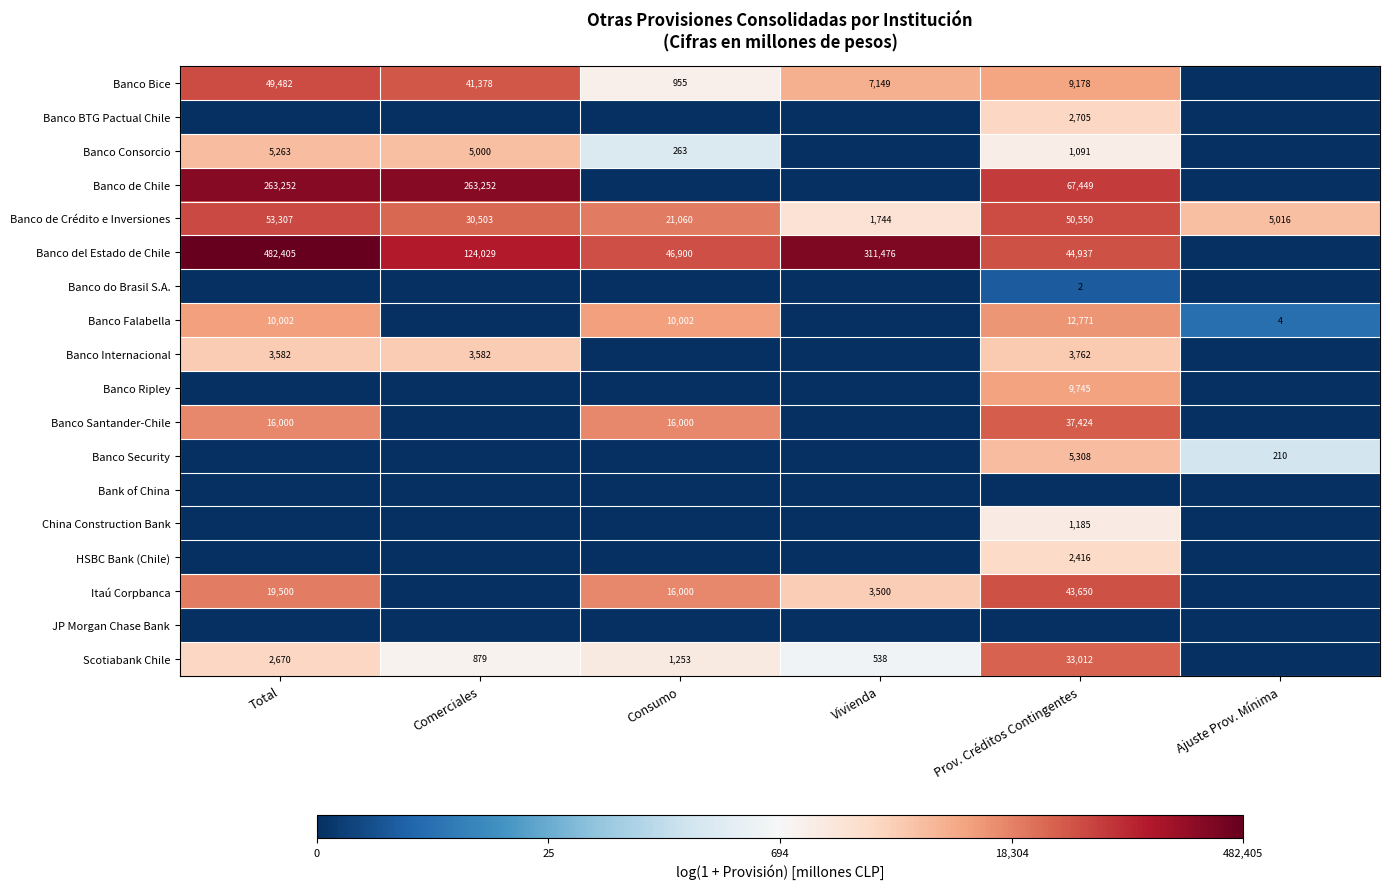

True or false: Banco del Estado de Chile has a value of 24554 at Prov. Créditos Contingentes.

False